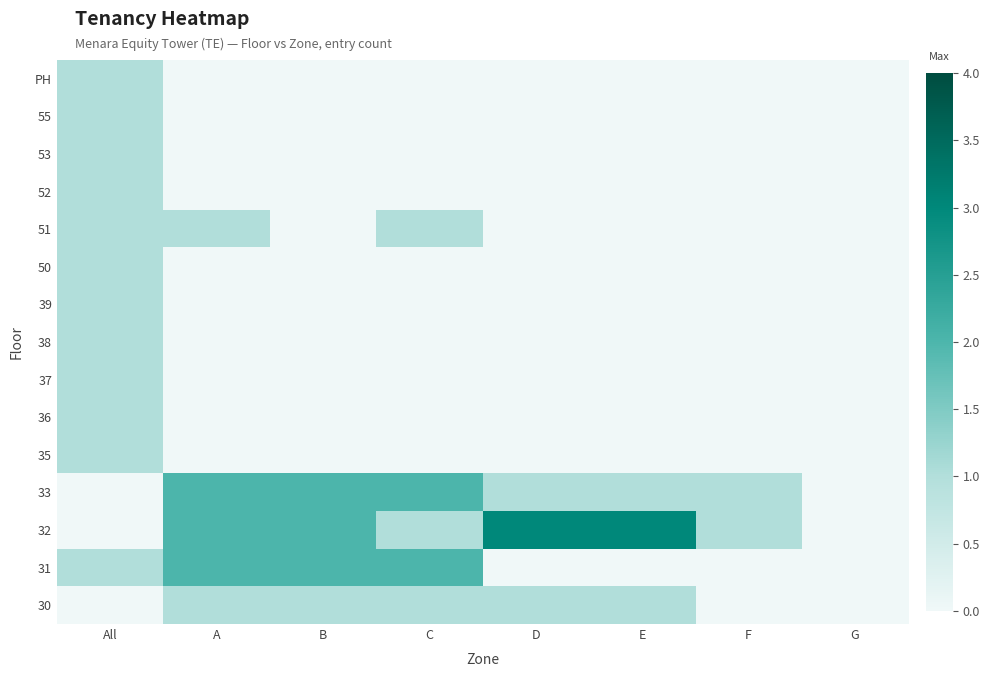

How many categories are shown in the chart?

8